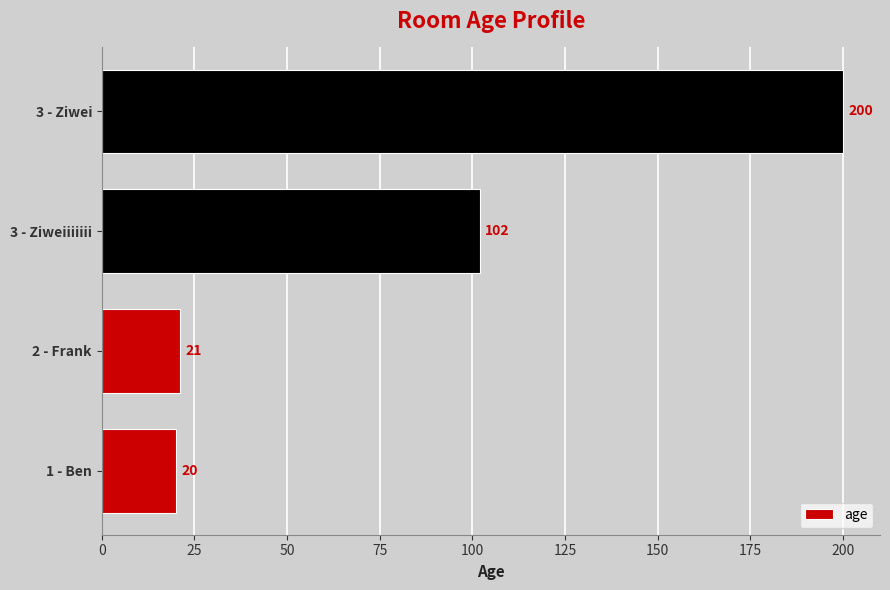

Where is the data nearest to the value 110?

3 - Ziweiiiiiii